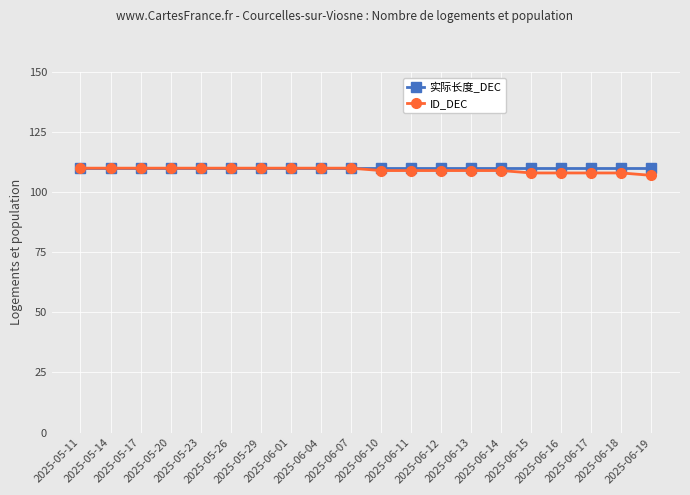

How many lines are shown in the chart?

2